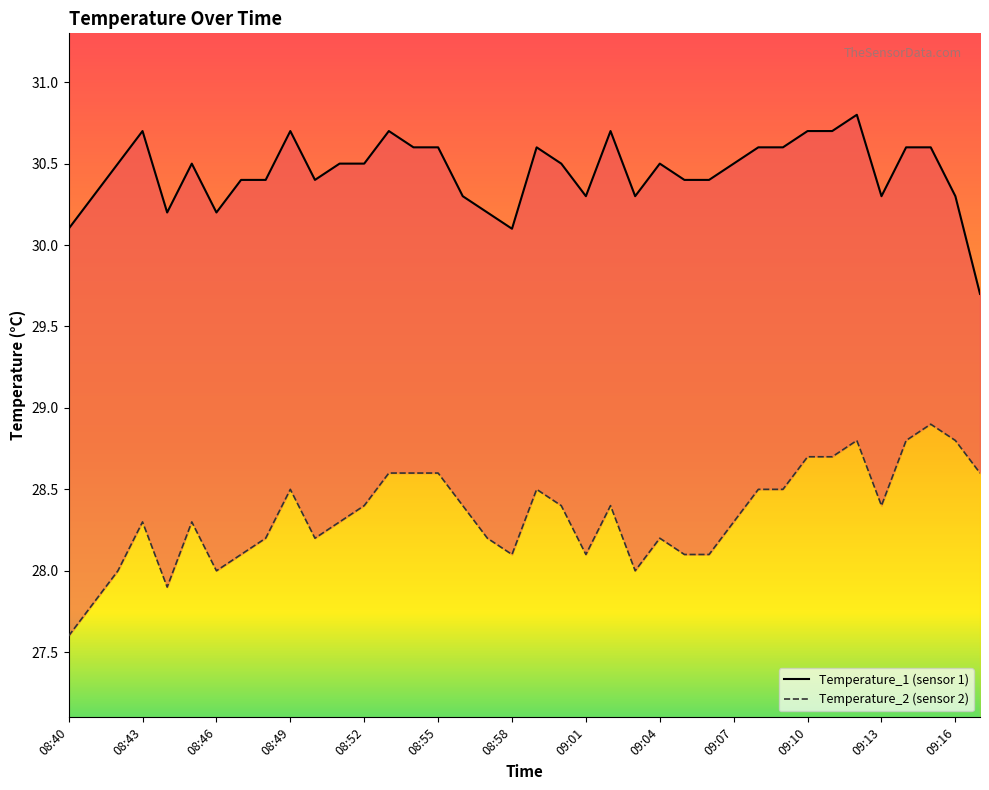

What is the value of the Temperature_1 (sensor 1) point at the 12th from the left?

30.5